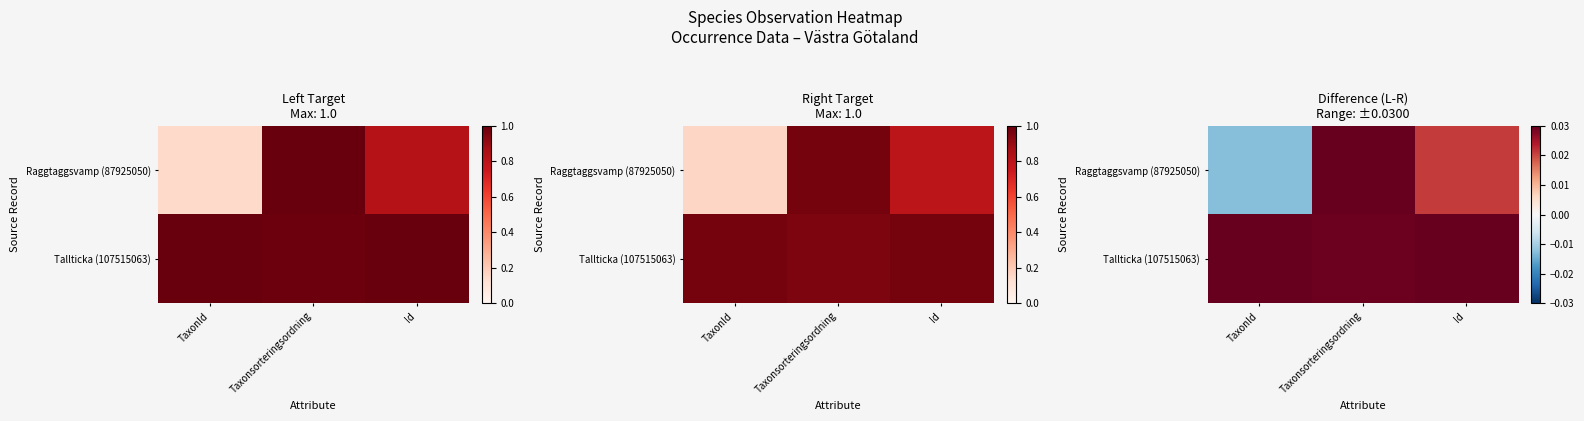

How many values in the Raggtaggsvamp (87925050) series are below 0?

1